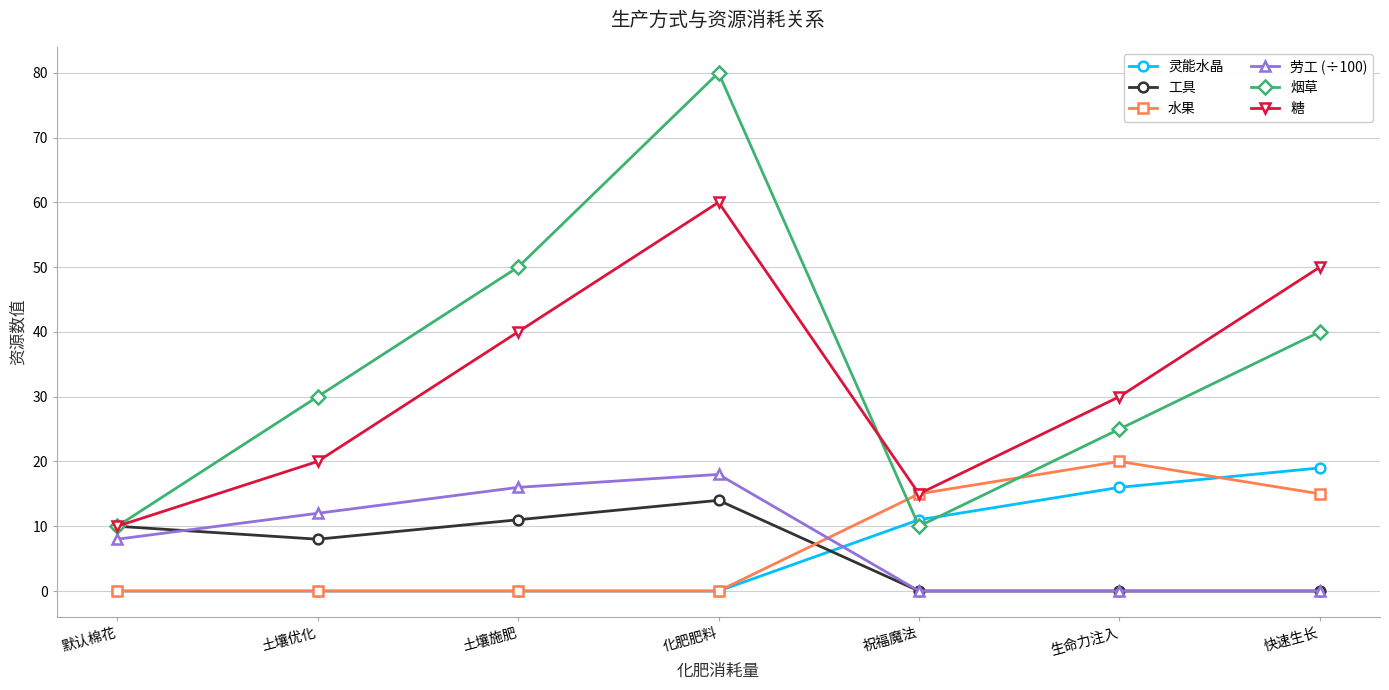

How many values in the 糖 series are below 30?

3